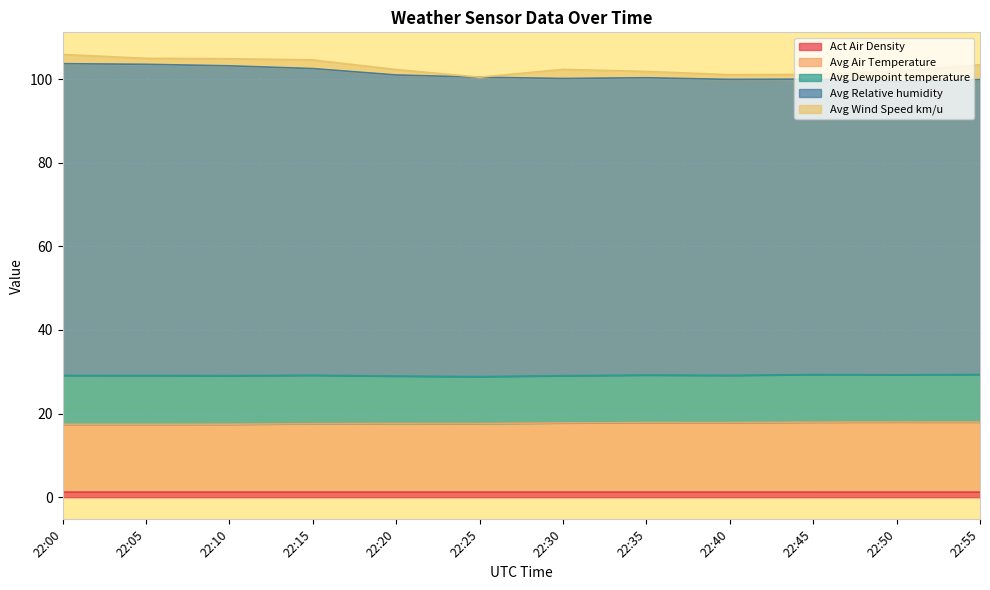

What is the average value of the Act Air Density series?

1.2